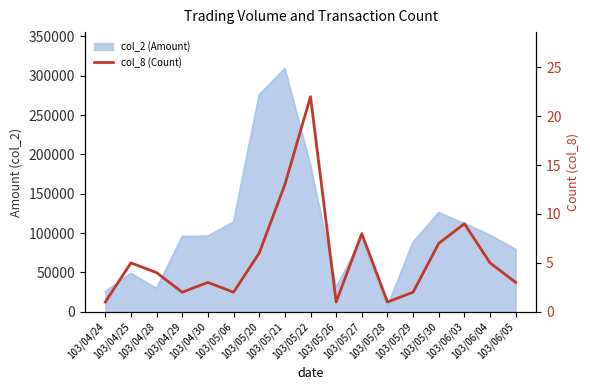

The value at 103/05/22 is 22. True or false?

True